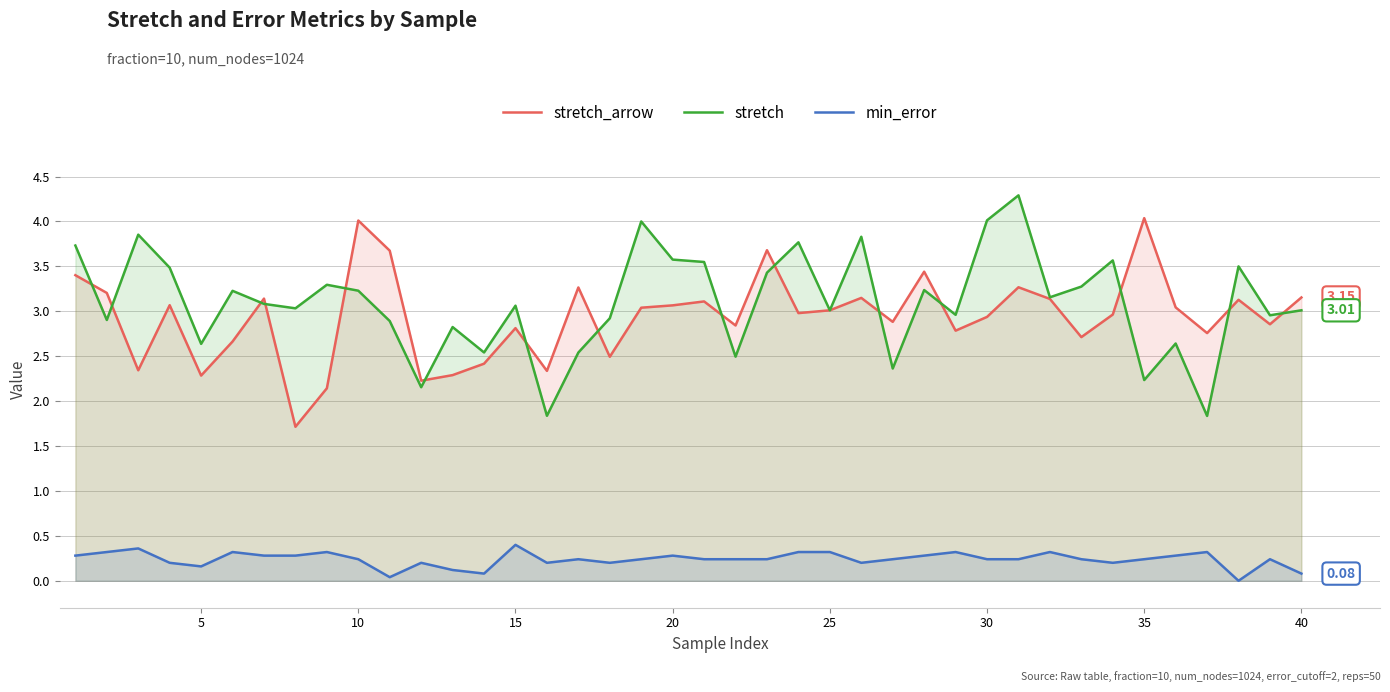

List the series in order of their peak value, lowest first.

min_error, stretch_arrow, stretch